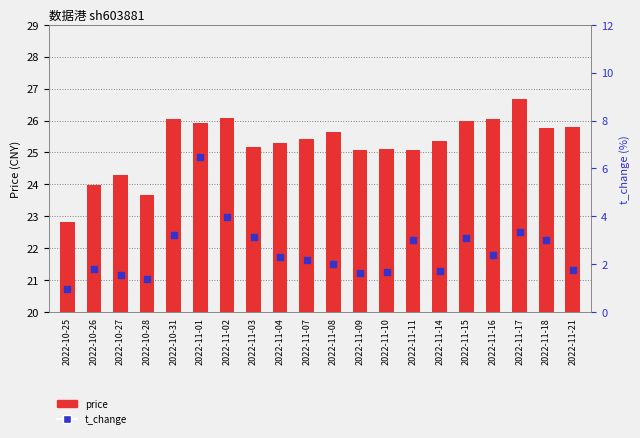

What are all the series names shown in the legend?

price, t_change